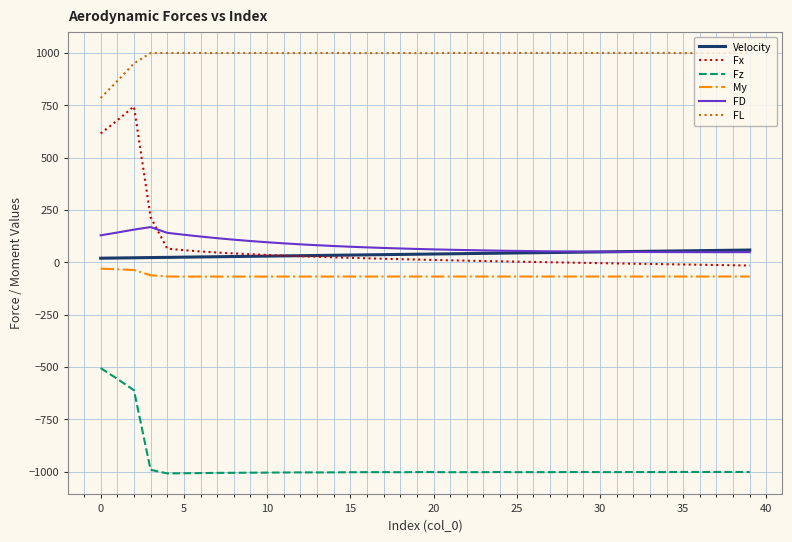

What is the difference between the maximum and minimum values in the My series?

38.0